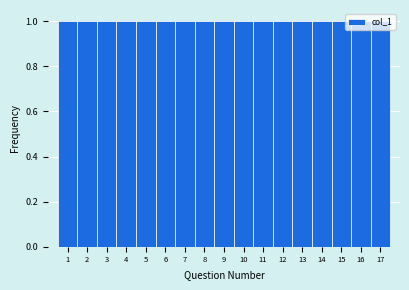

What is the height of the bar covering 5.5 to 6.5 on the x-axis? The values are not printed on the chart, so give them approximately, as read against the axis.

1